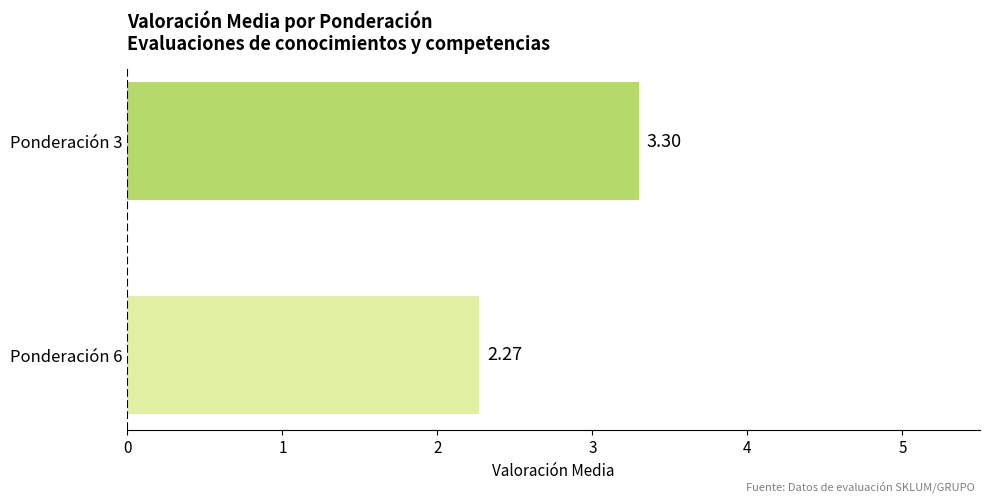

What is the sum of all values?

5.6